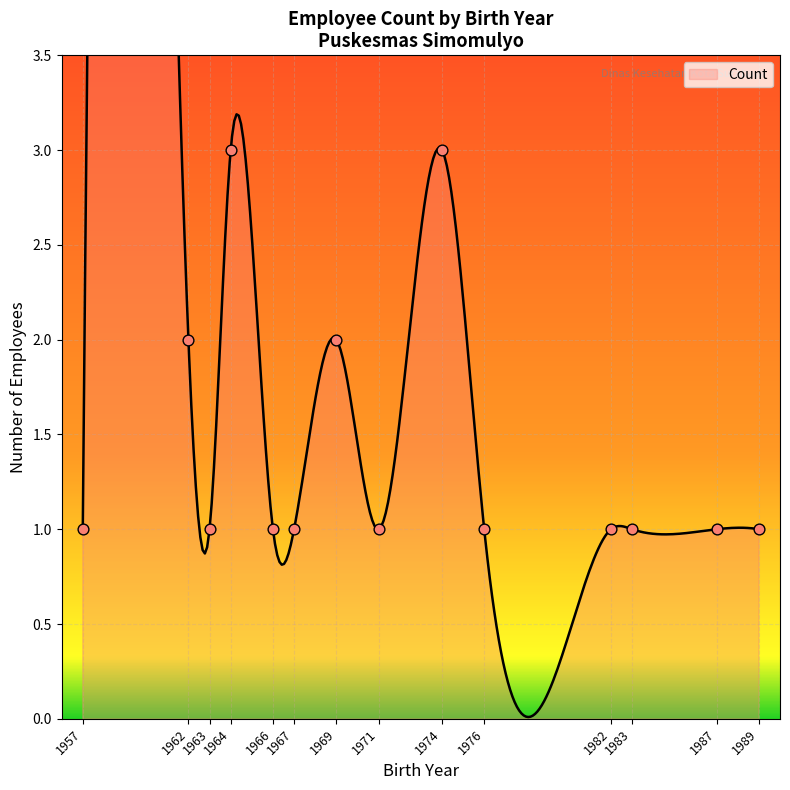

Which has a higher value, 1963 or 1982?

1963